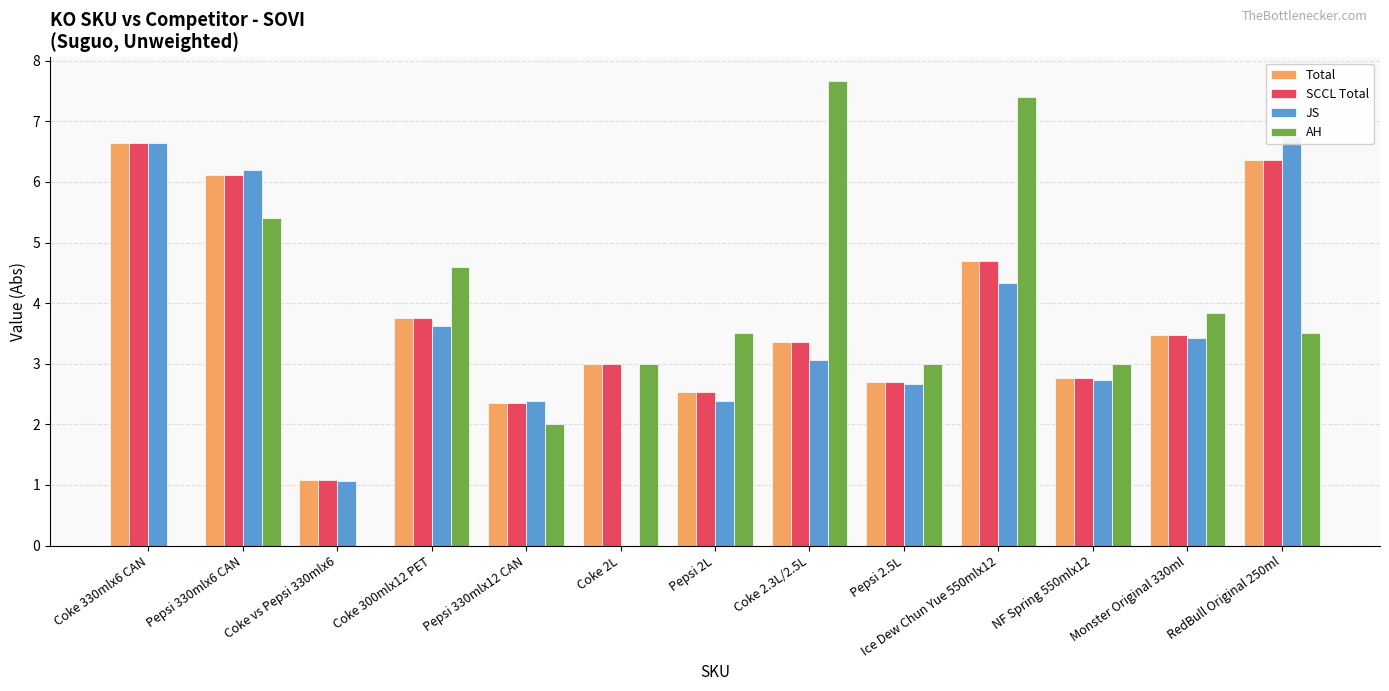

How many data points in AH are less than 3?

3